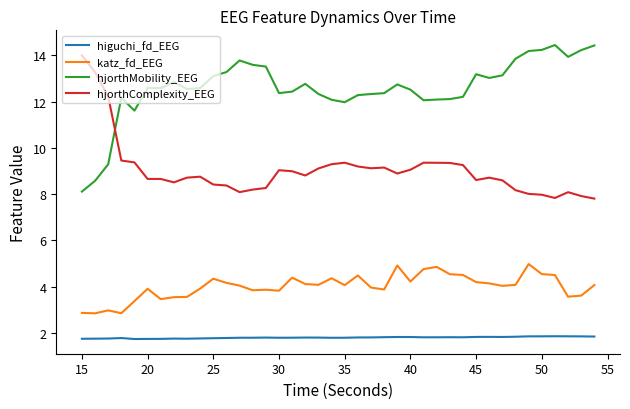

What is the greatest value displayed?

14.4